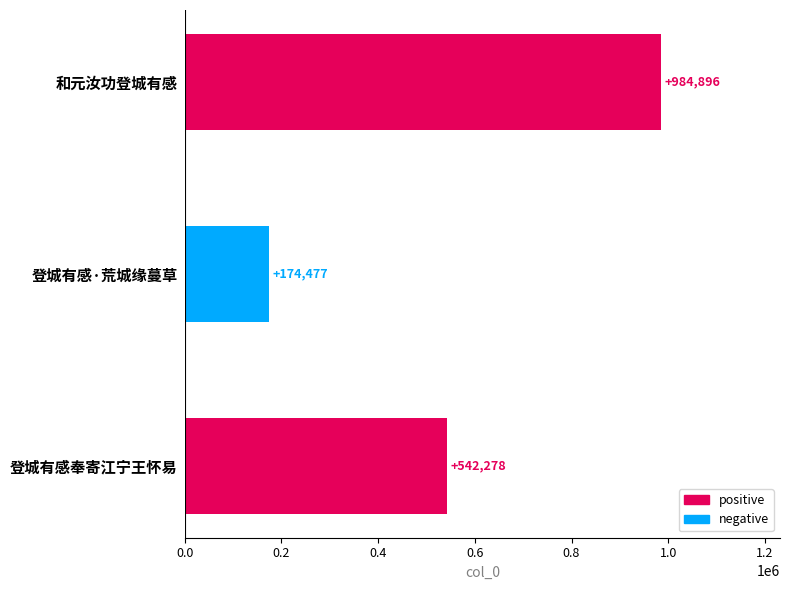

Rank the categories by value from highest to lowest.

和元汝功登城有感, 登城有感奉寄江宁王怀易, 登城有感·荒城缘蔓草